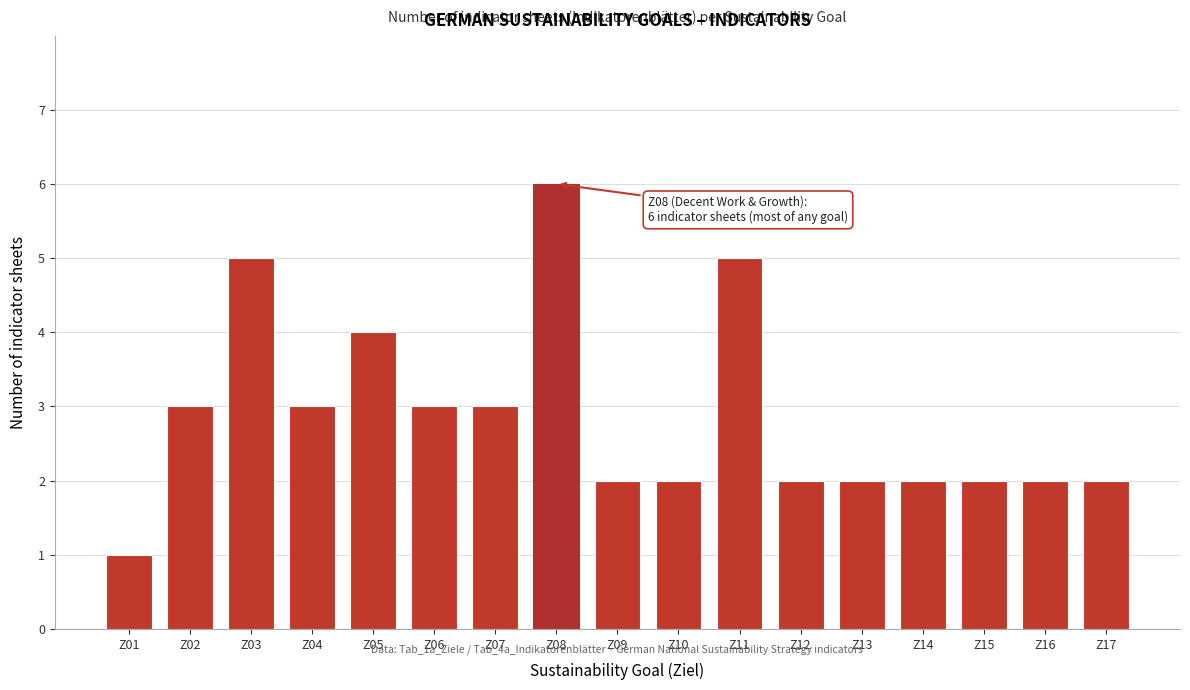

Reading left to right, extract all data points from this chart.

1	3	5	3	4	3	3	6	2	2	5	2	2	2	2	2	2